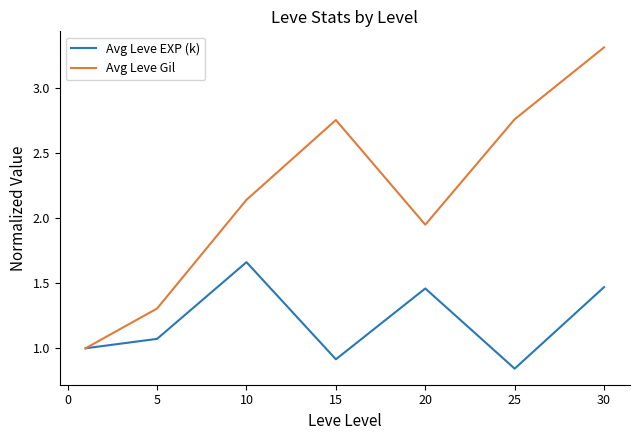

Which series has the largest total across all categories?

Avg Leve Gil